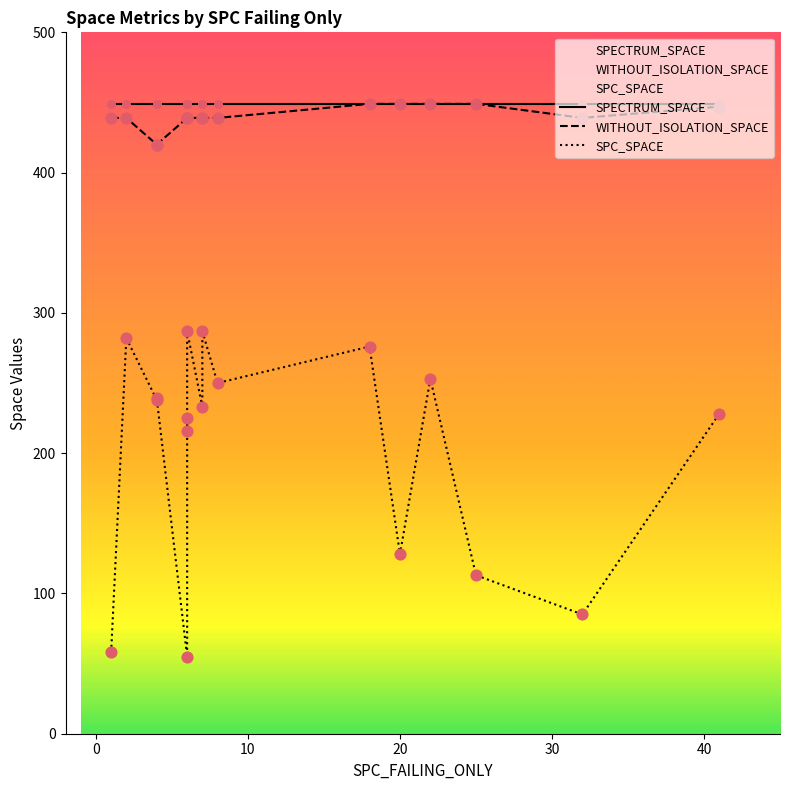

At how many categories does at least one series exceed 125?

17